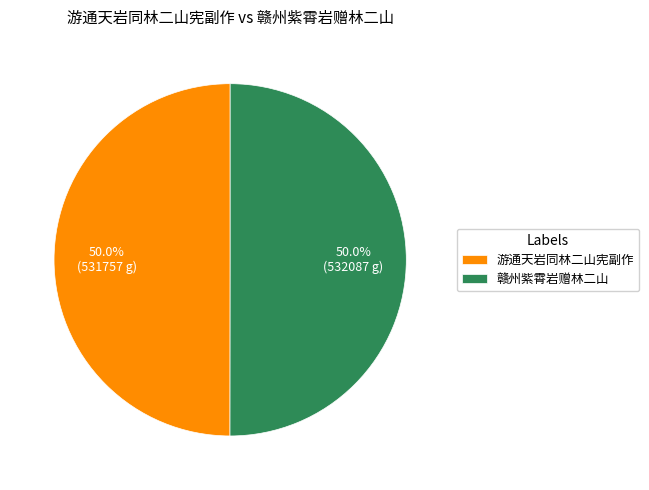

Count the number of slices in the pie.

2